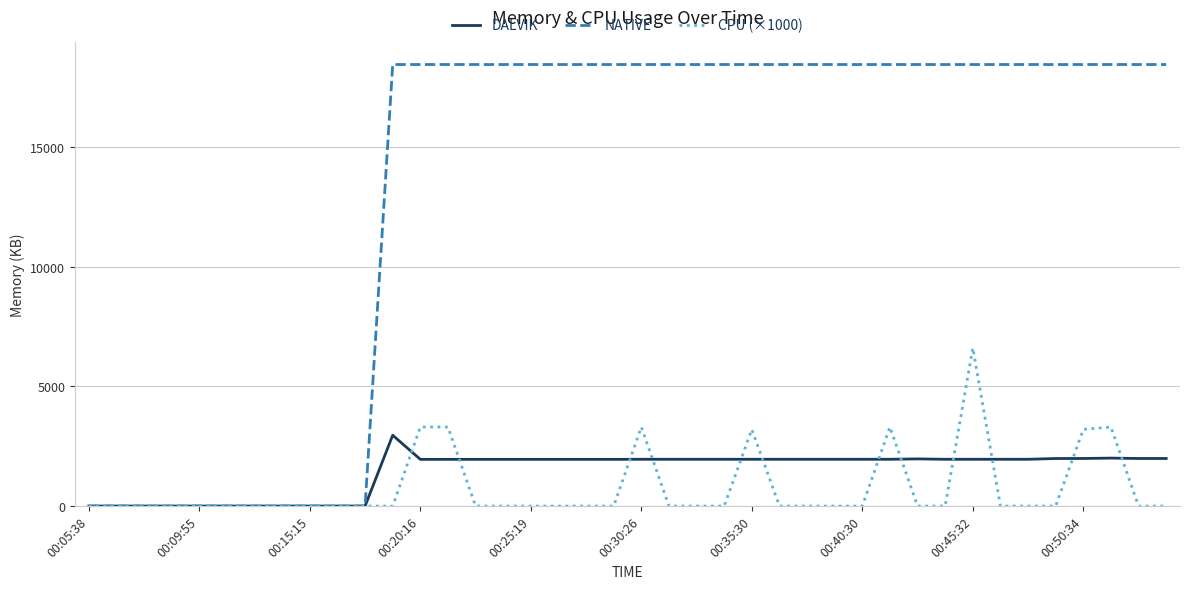

Which series has the largest total across all categories?

NATIVE